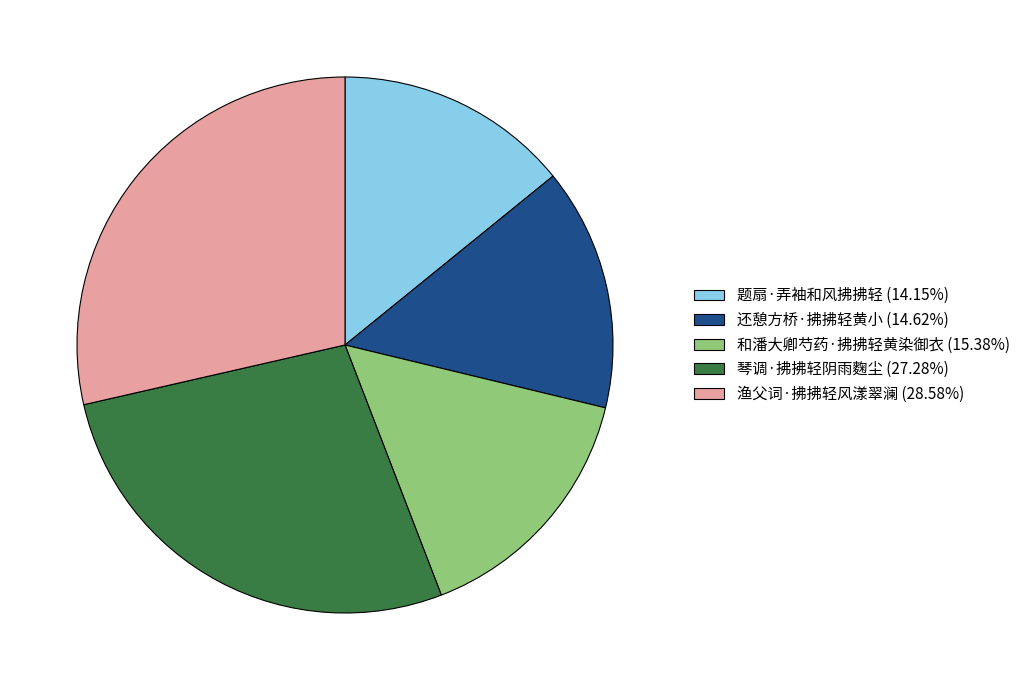

Is 和潘大卿芍药·拂拂轻黄染御衣 the majority of the pie?

No